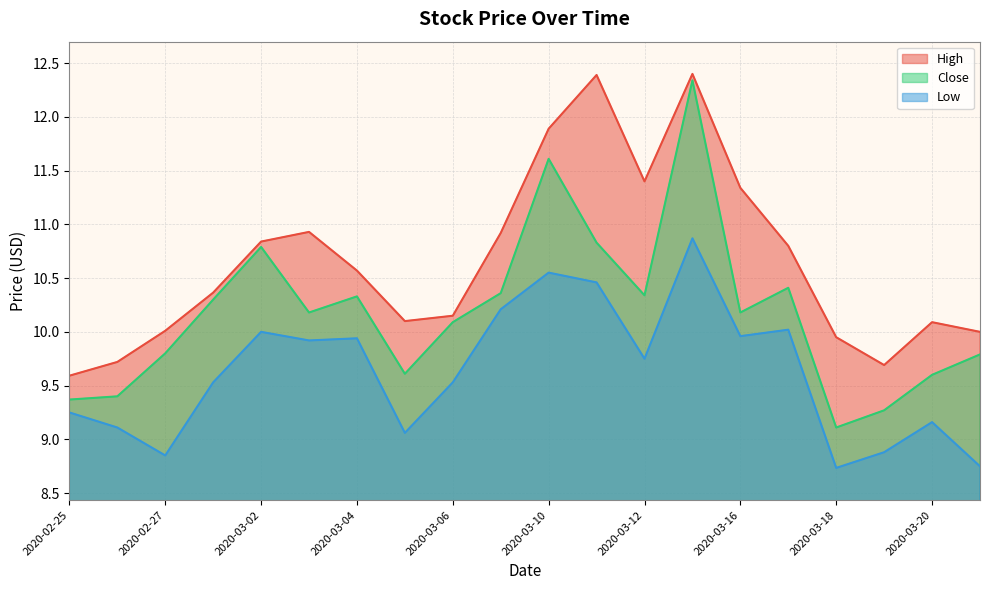

What is the value of the High point at the 20th from the left?

10.0